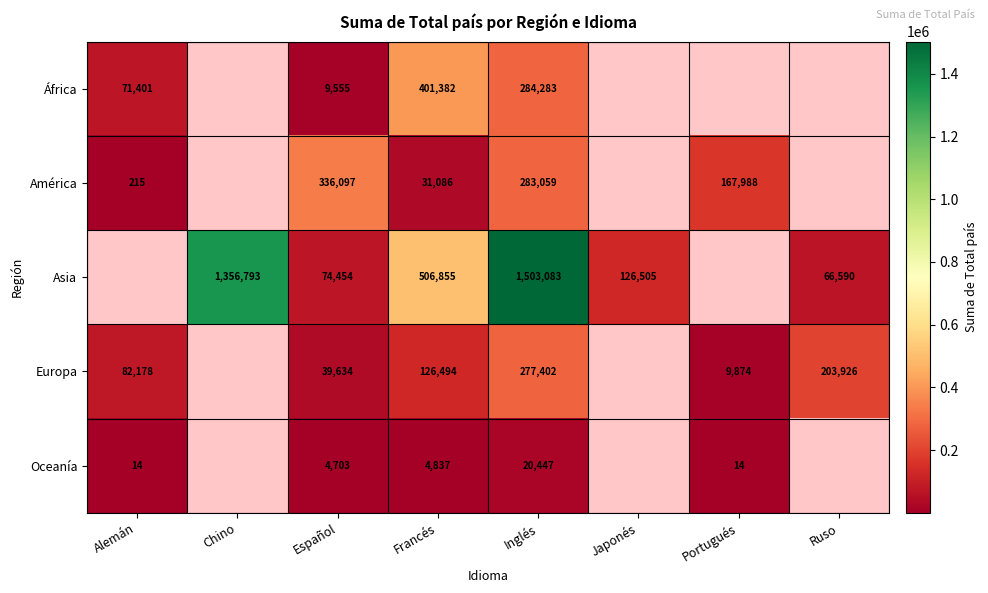

What is the difference between the Oceanía values at Portugués and Inglés?

20433